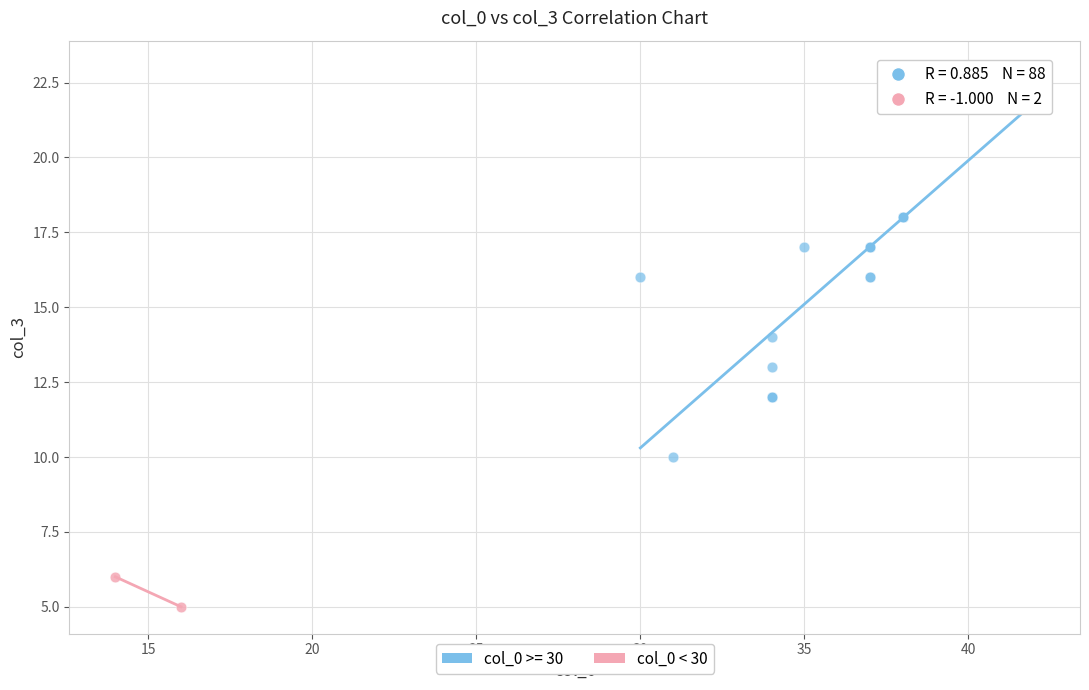

What are all the series names shown in the legend?

col_0 >= 30, col_0 < 30